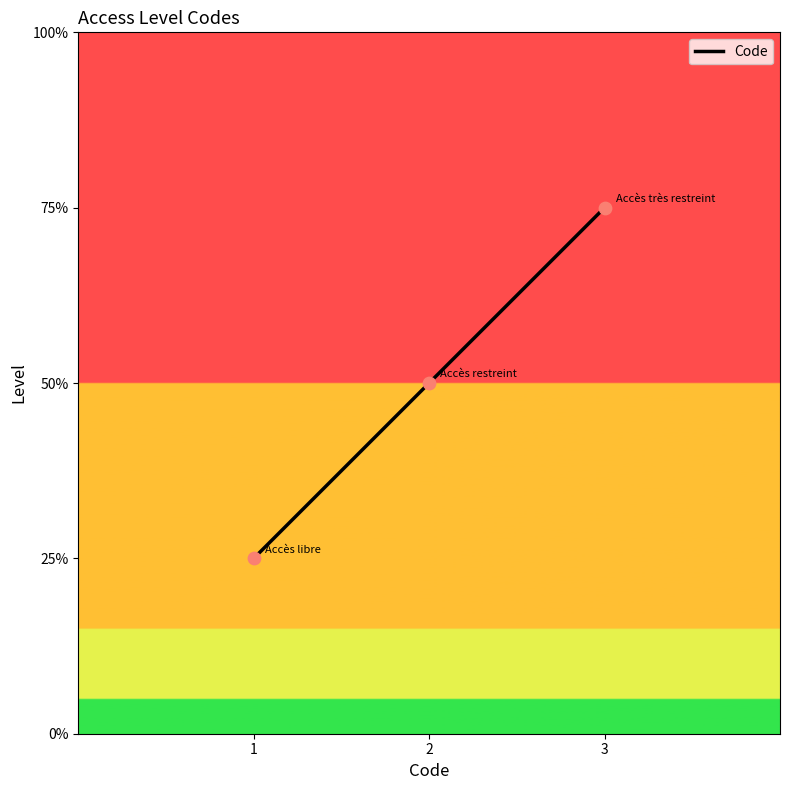

What is the ratio of the value at 3 to the value at 2?

1.5